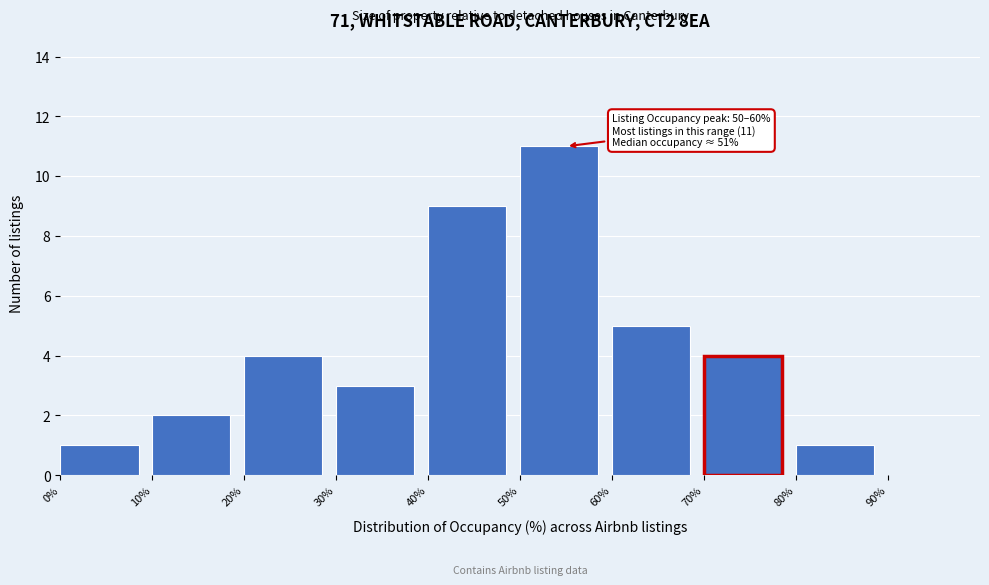

Over which range of the x-axis is the bar tallest?

50% to 60%